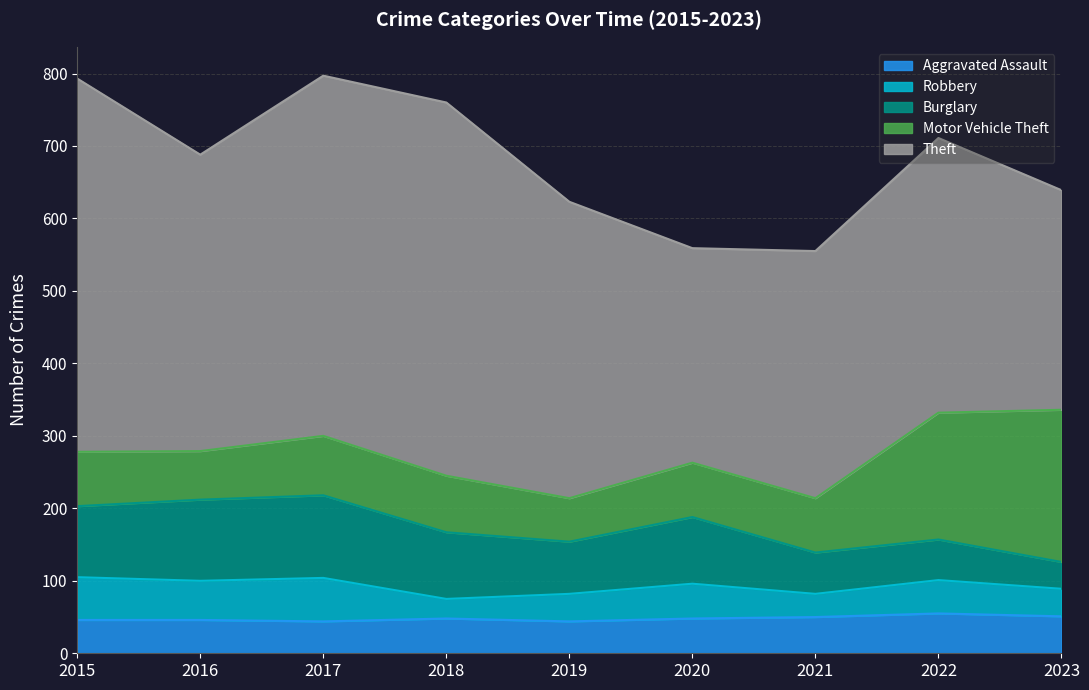

Rank the series by their maximum value, from lowest to highest.

Aggravated Assault, Robbery, Burglary, Motor Vehicle Theft, Theft